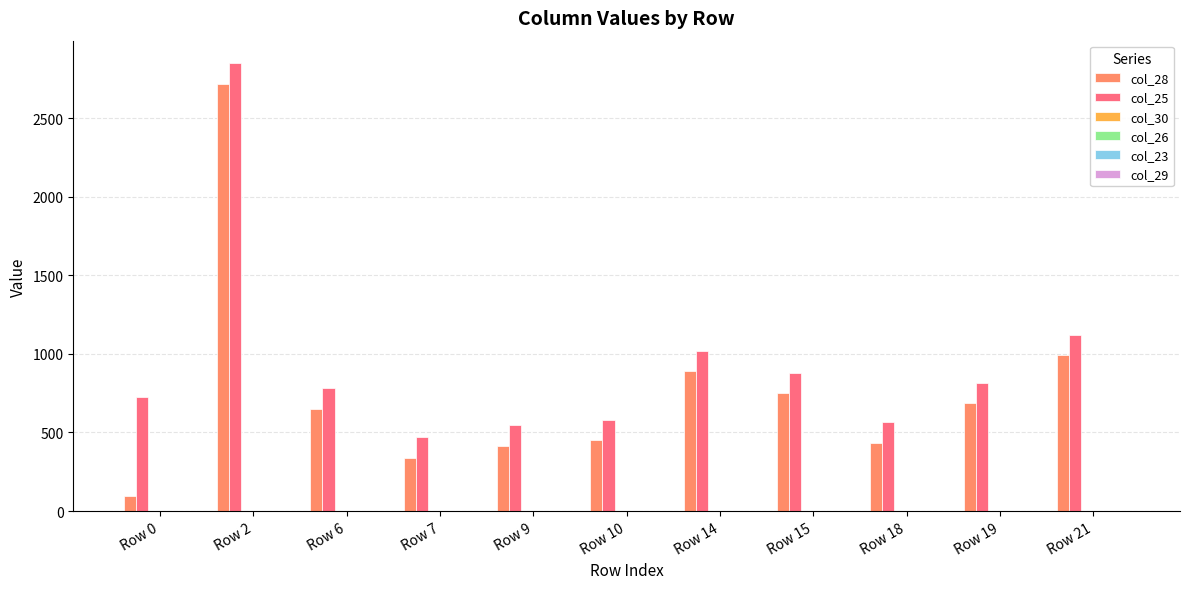

How many bars are there in each group?

2